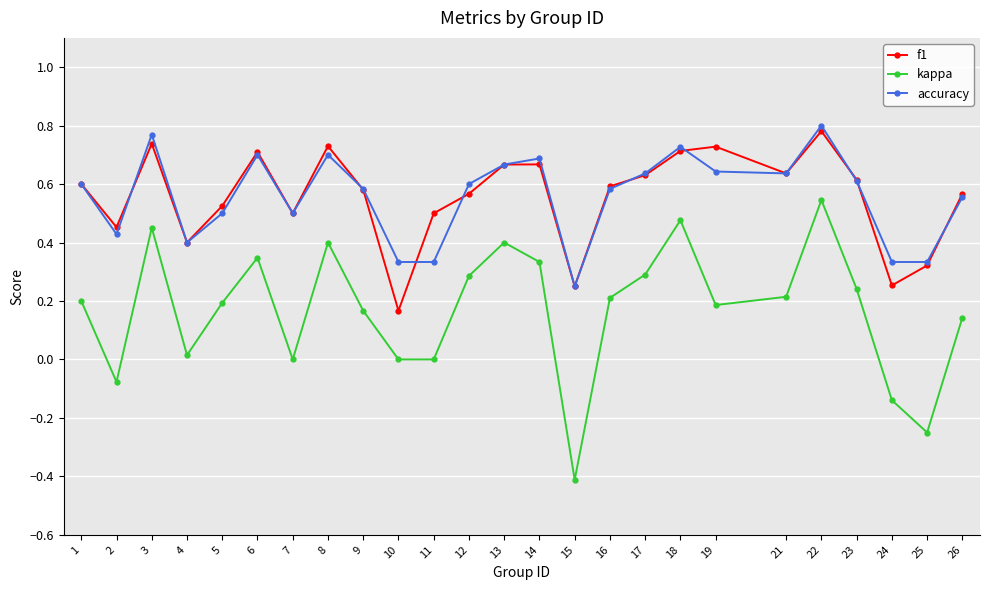

At which category does kappa reach its first local peak?

3